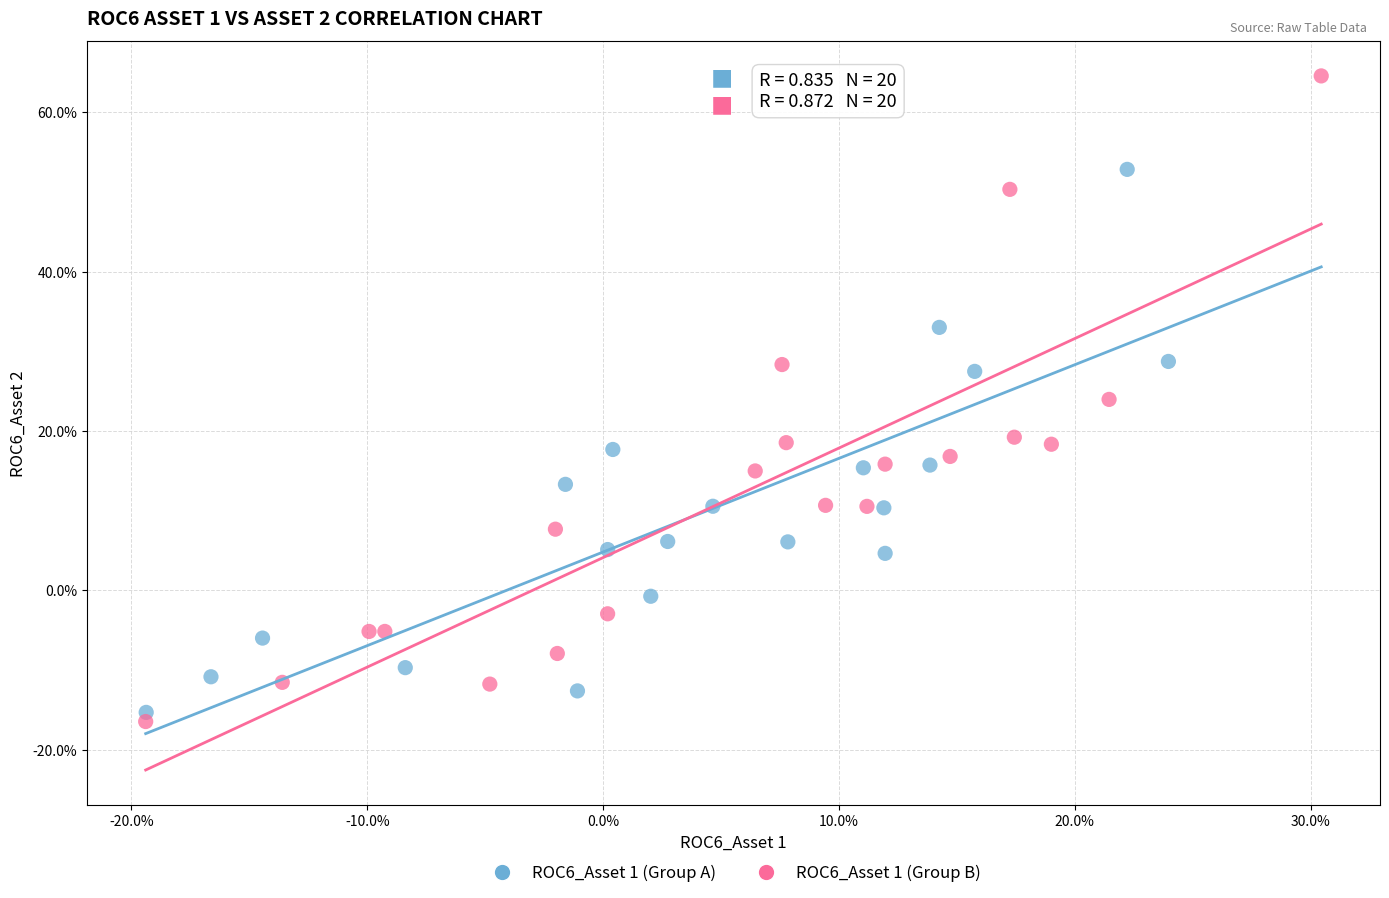

Which series contains the lowest Y value?

ROC6_Asset 1 (Group B)